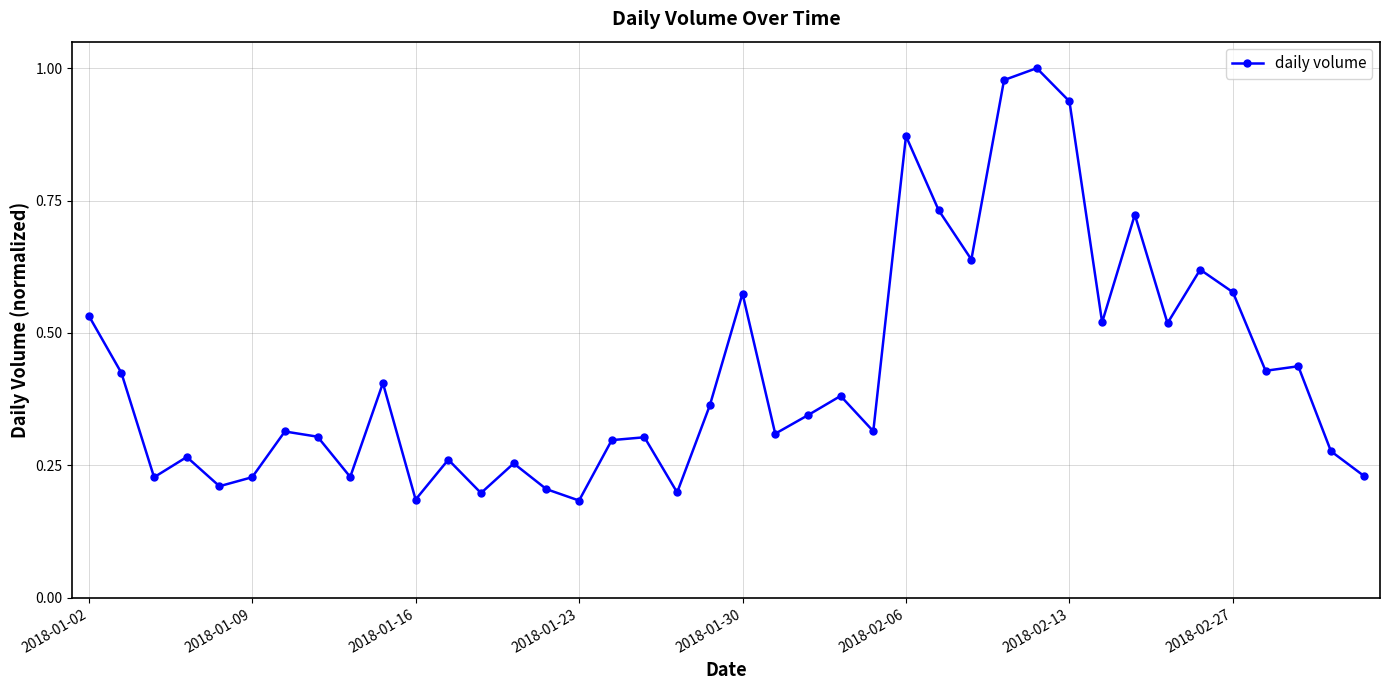

How many lines are shown in the chart?

1